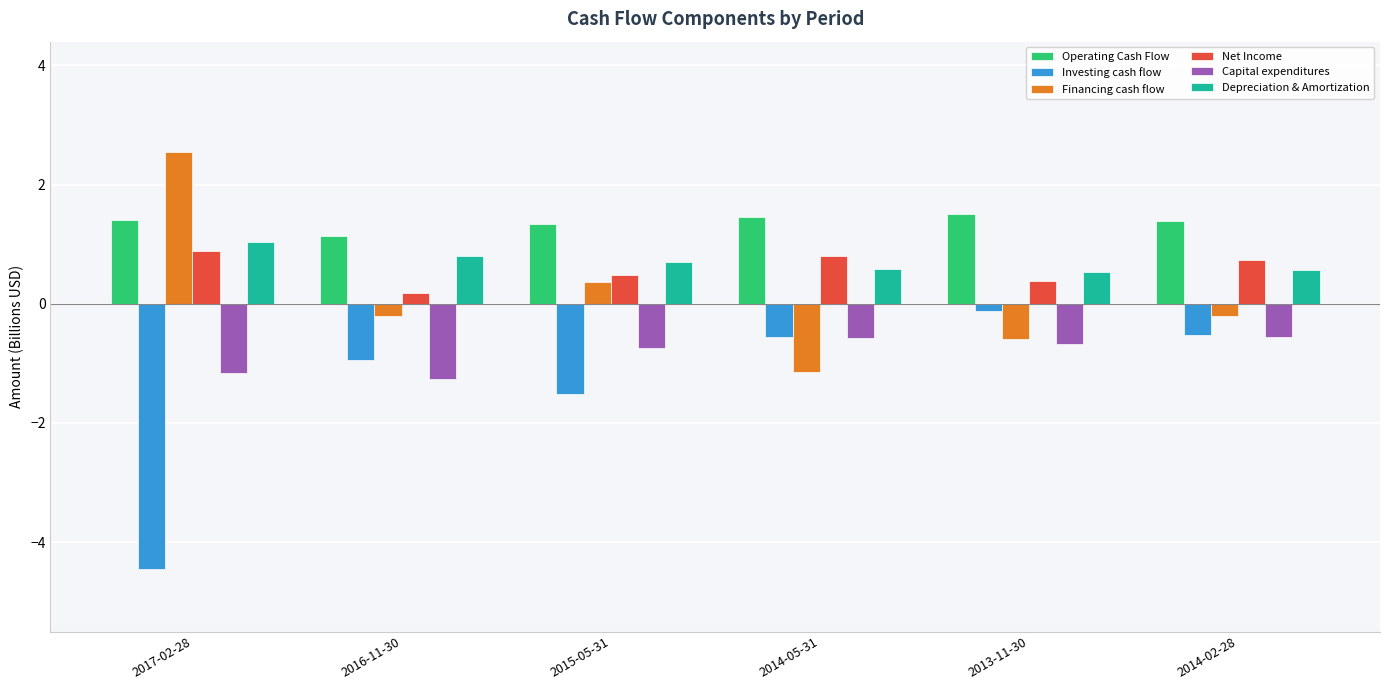

What is the sum of the Financing cash flow values at 2016-11-30 and 2017-02-28?

2.3